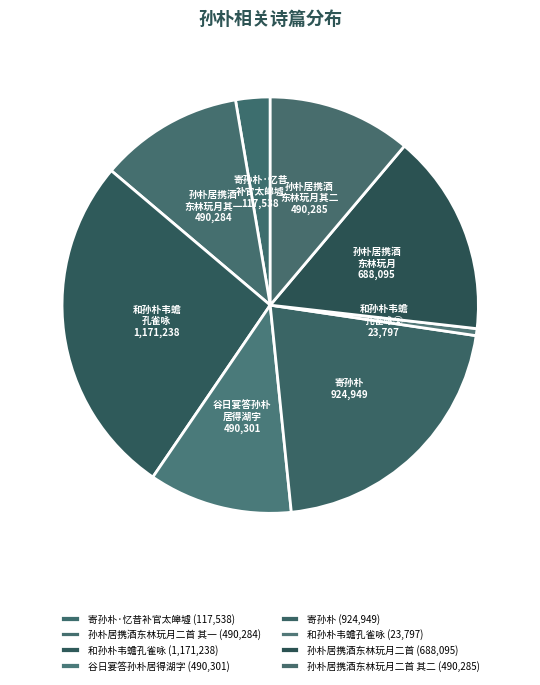

Which slice is the smallest?

和孙朴韦蟾孔雀咏